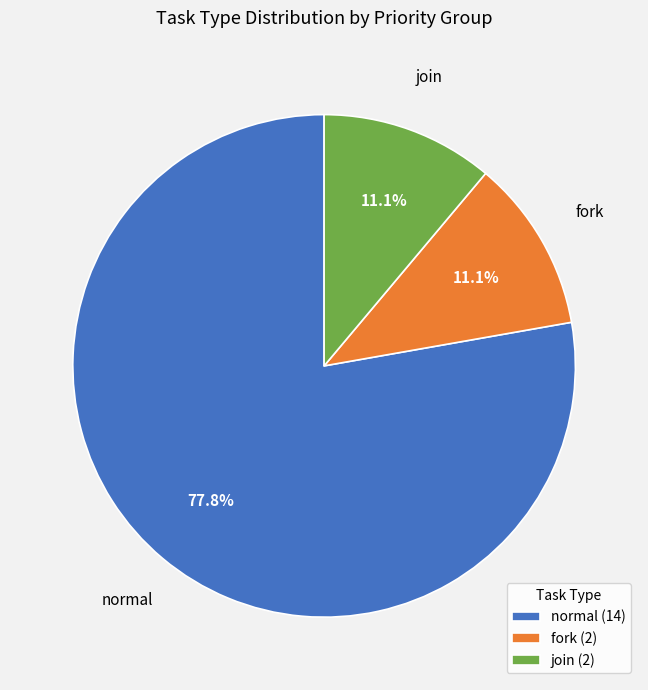

Is join (2) the majority of the pie?

No